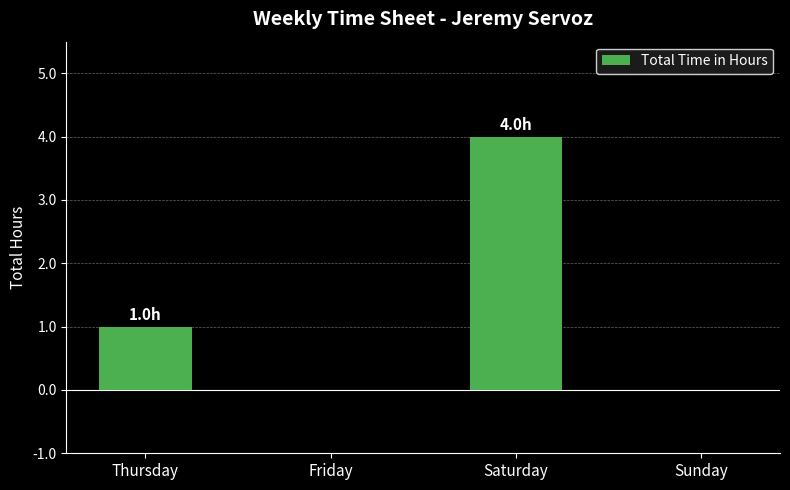

The value at Friday is -1. True or false?

False